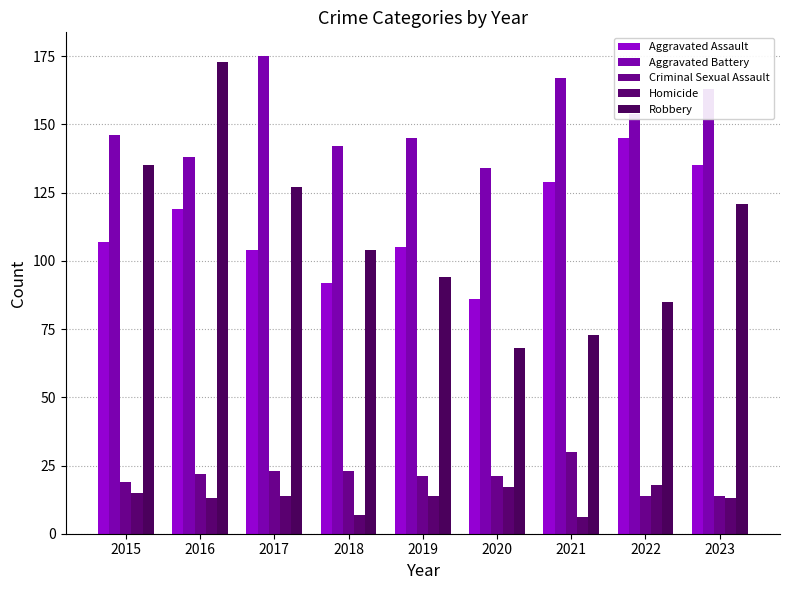

How many groups of bars are there?

9